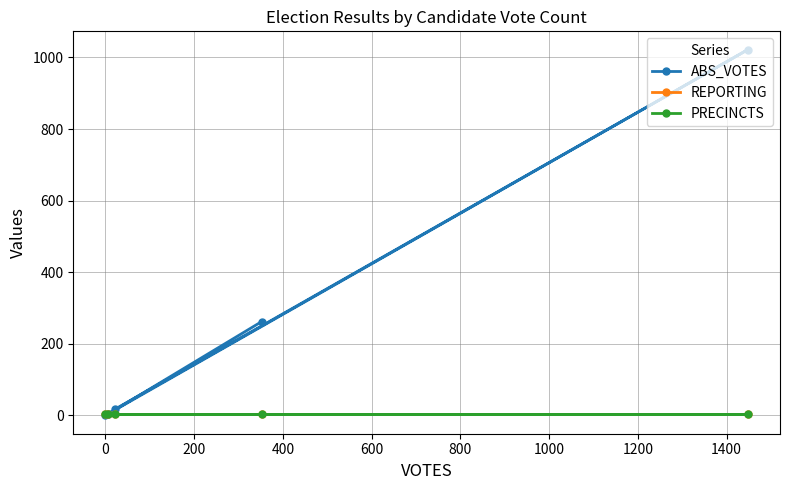

Reading left to right, transcribe all the data shown in this chart.

ABS_VOTES: 262	3	17	1022	0
REPORTING: 5	5	5	5	5
PRECINCTS: 5	5	5	5	5